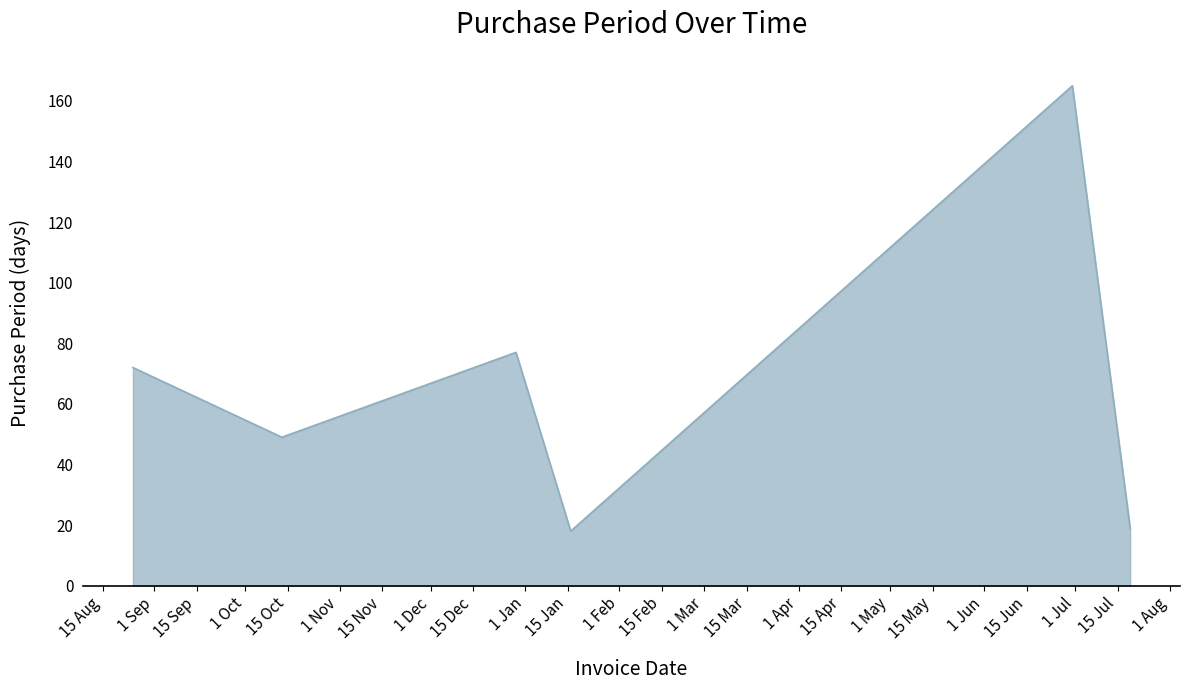

What is the average value?

67